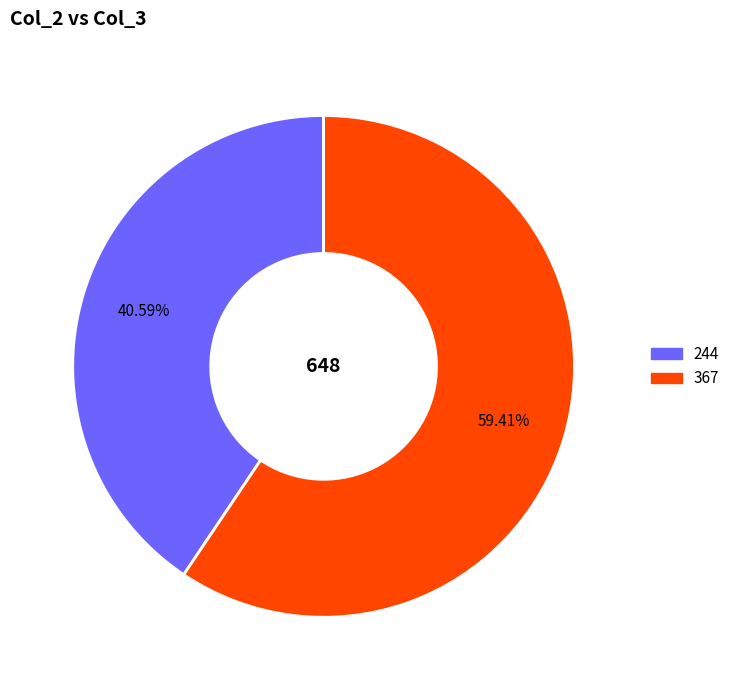

To the nearest percent, what portion does 367 represent?

59%